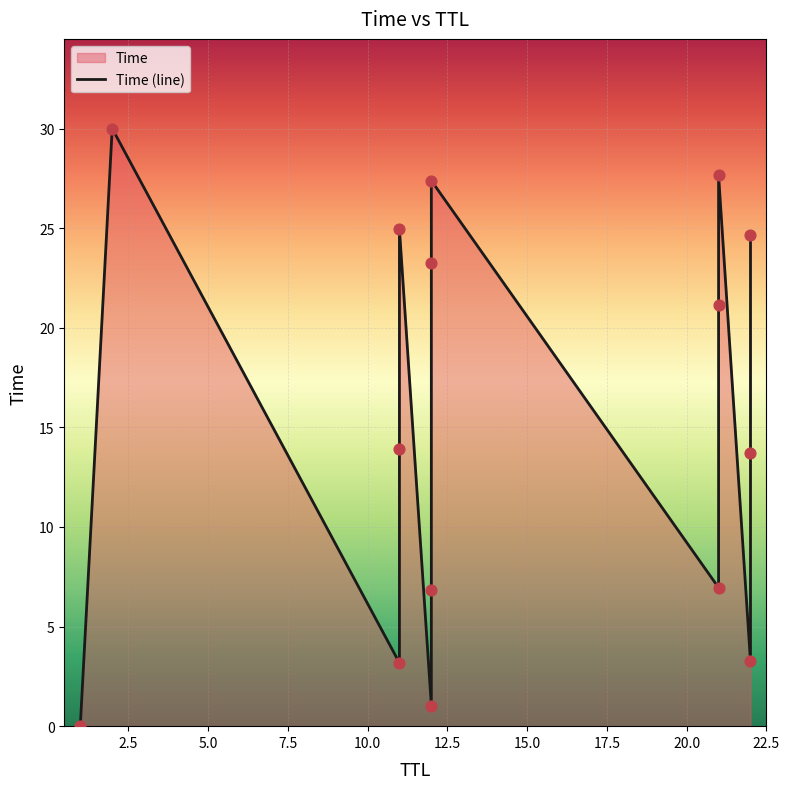

Between 11 and 22, which is larger?

22